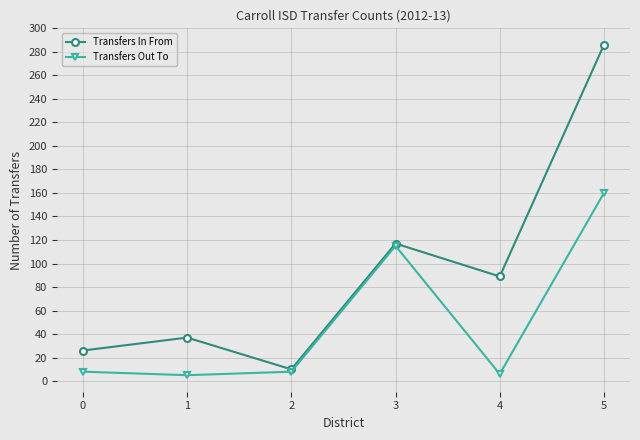

At which label is Transfers In From closest to 148?

3